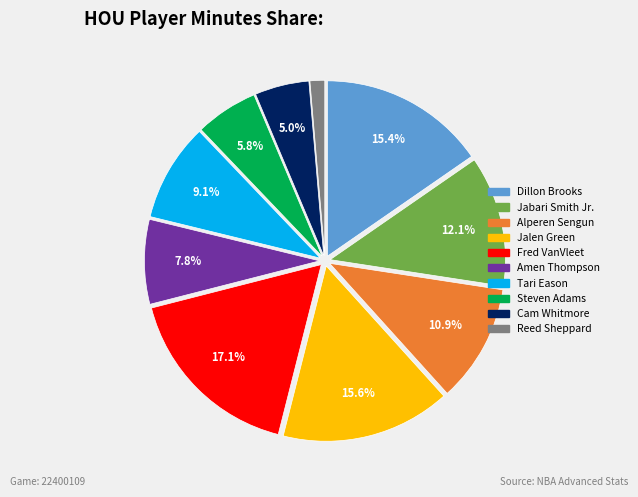

Count the number of slices in the pie.

10